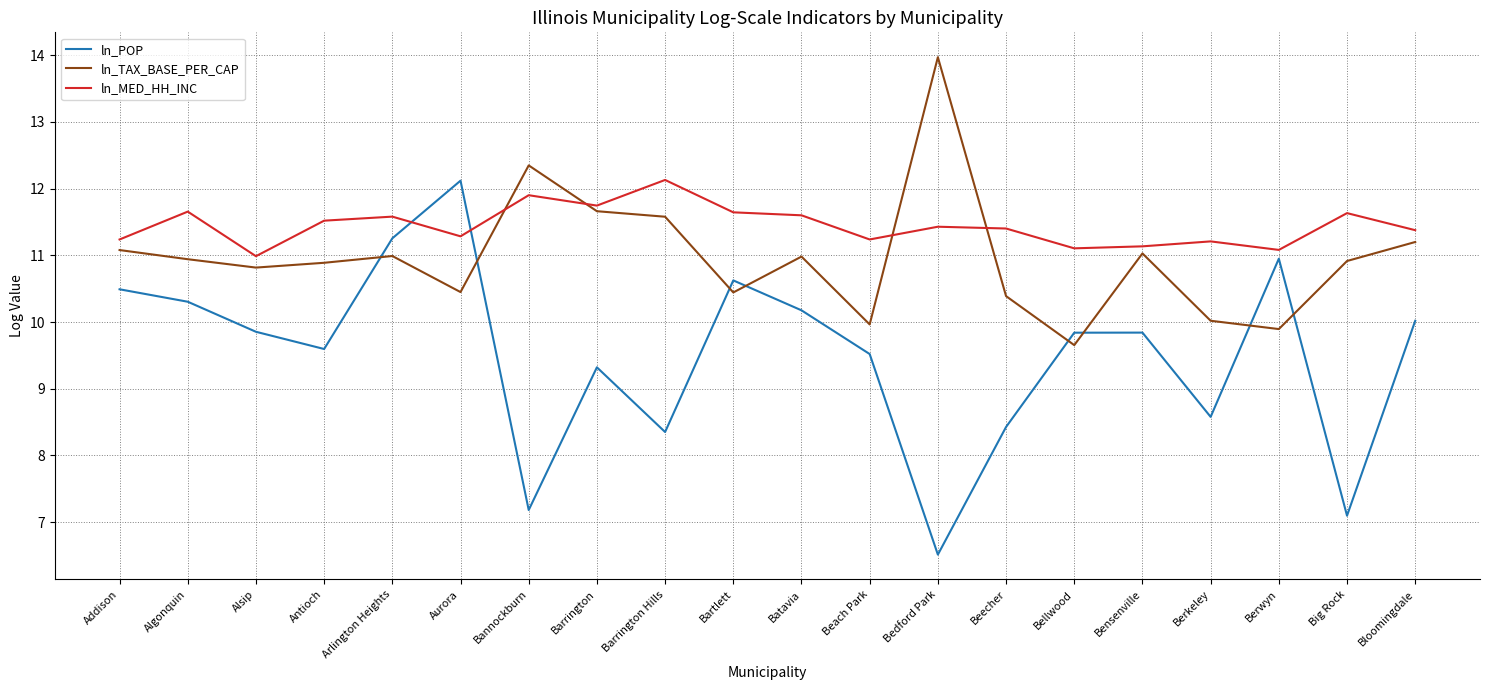

What are all the series names shown in the legend?

ln_POP, ln_TAX_BASE_PER_CAP, ln_MED_HH_INC